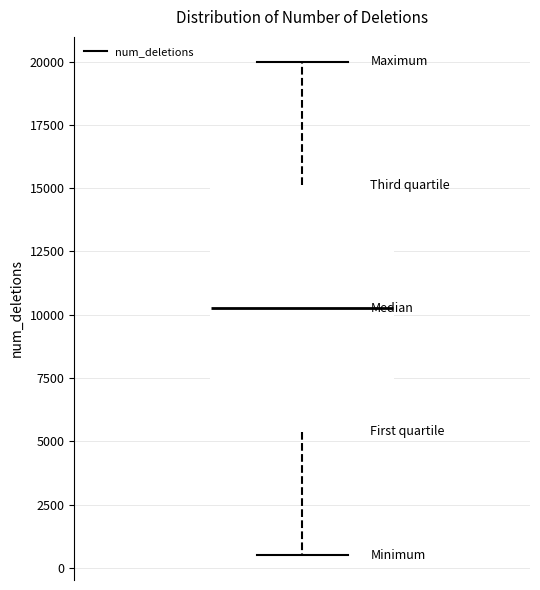

Transcribe this box plot: give where the median line is, the range the box spans, and where the two whiskers end, as read against the y-axis. The values are not printed on the chart, so give them approximately, as read against the axis.

median 10500, box 5500 to 15000, whiskers 500 to 20000